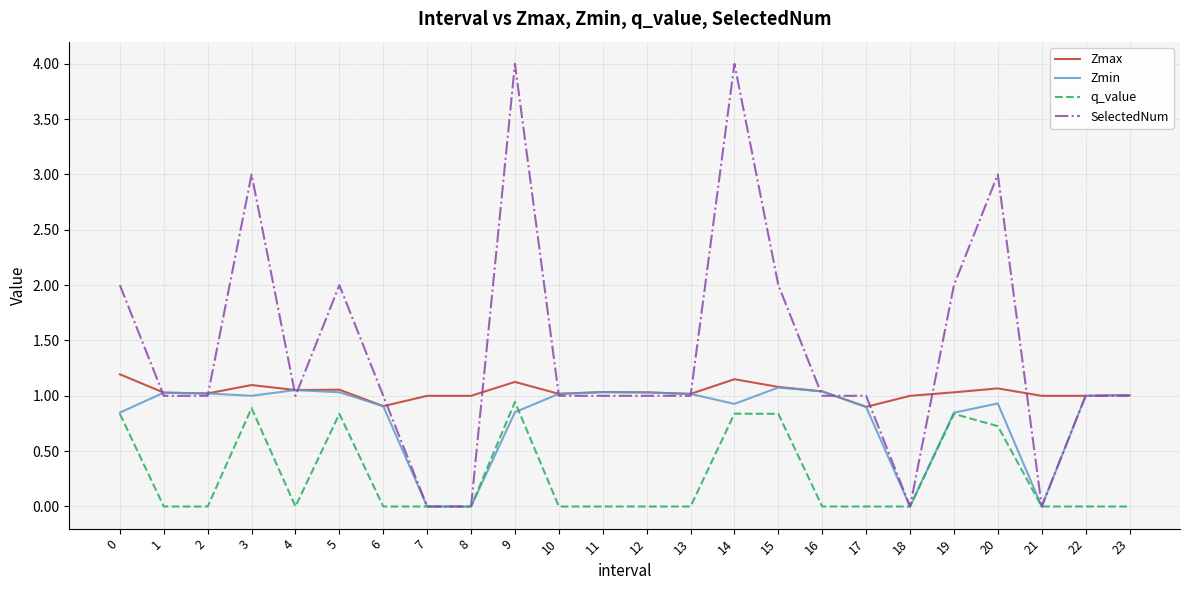

Which series has the widest spread of values?

SelectedNum